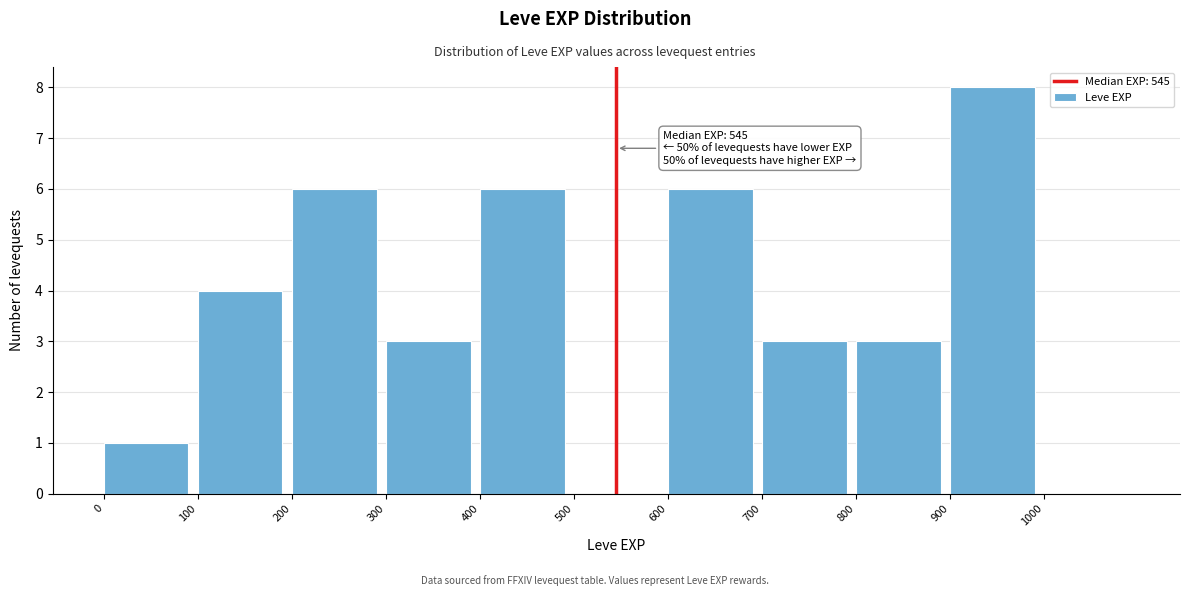

Which range on the x-axis has the tallest bar?

900 to 1000